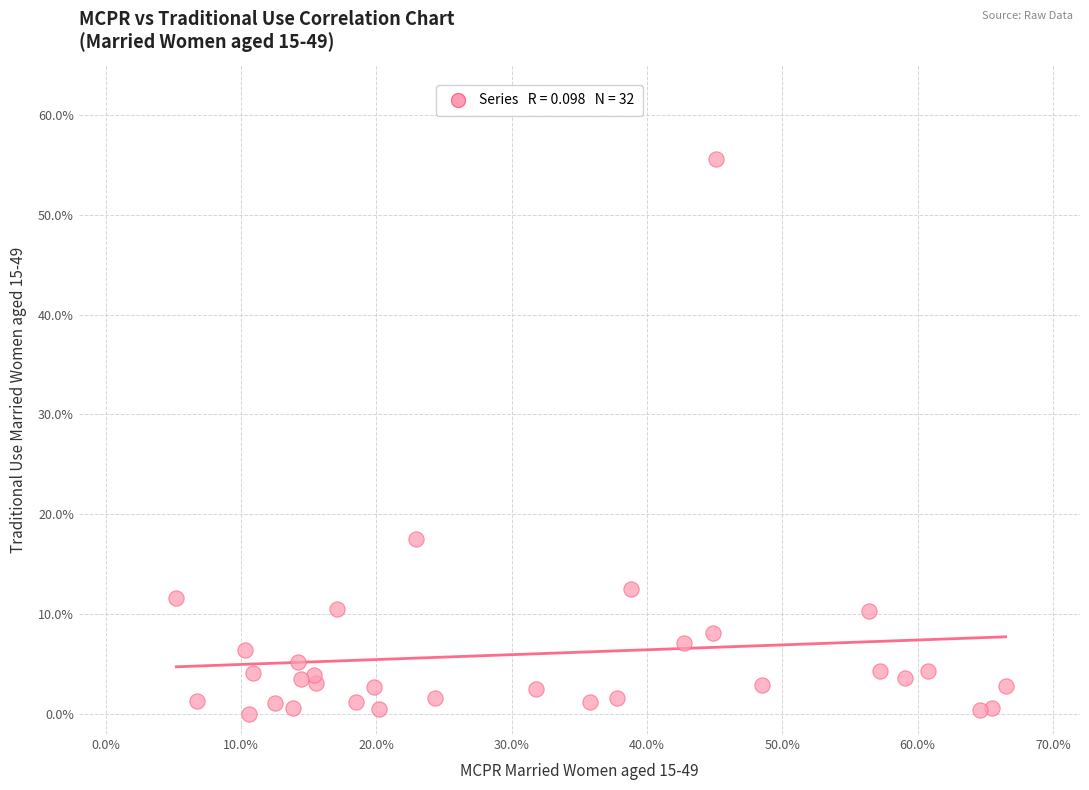

What Y value in the scatter plot is closest to 27?

17.5